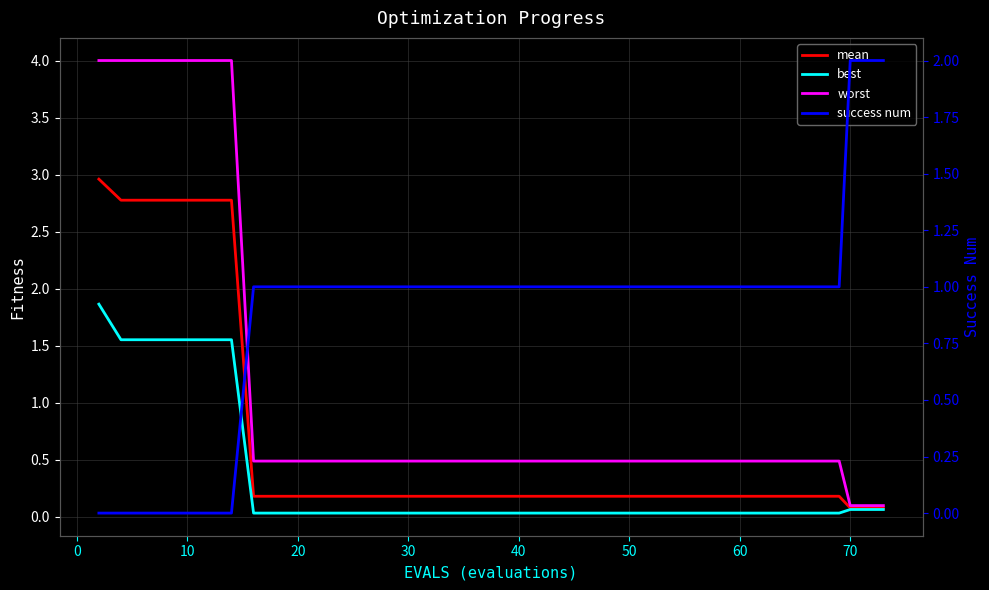

Which series has the largest range (max minus min)?

worst